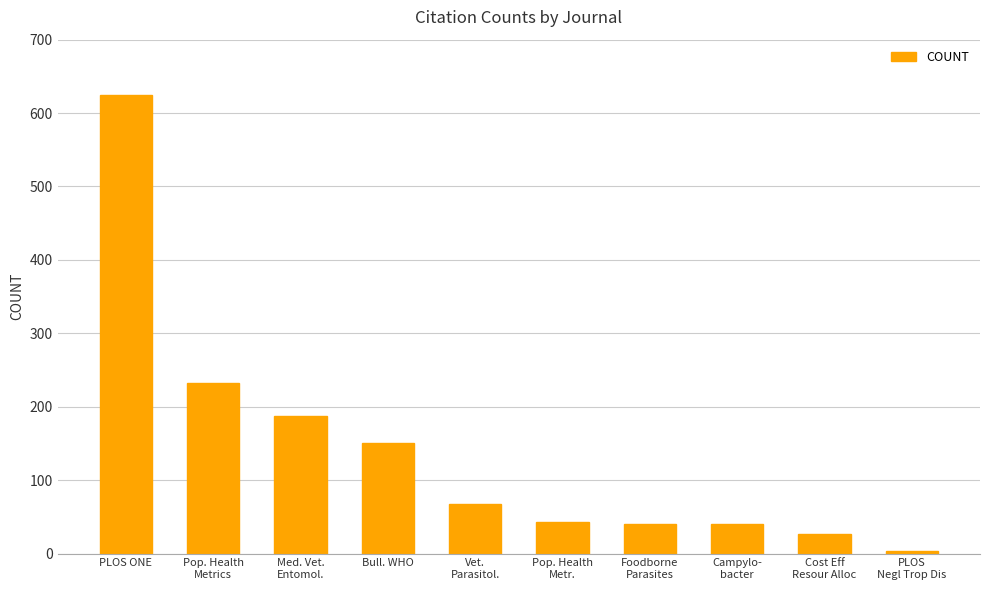

What is the difference between the values at PLOS
Negl Trop Dis and Vet.
Parasitol.?

65